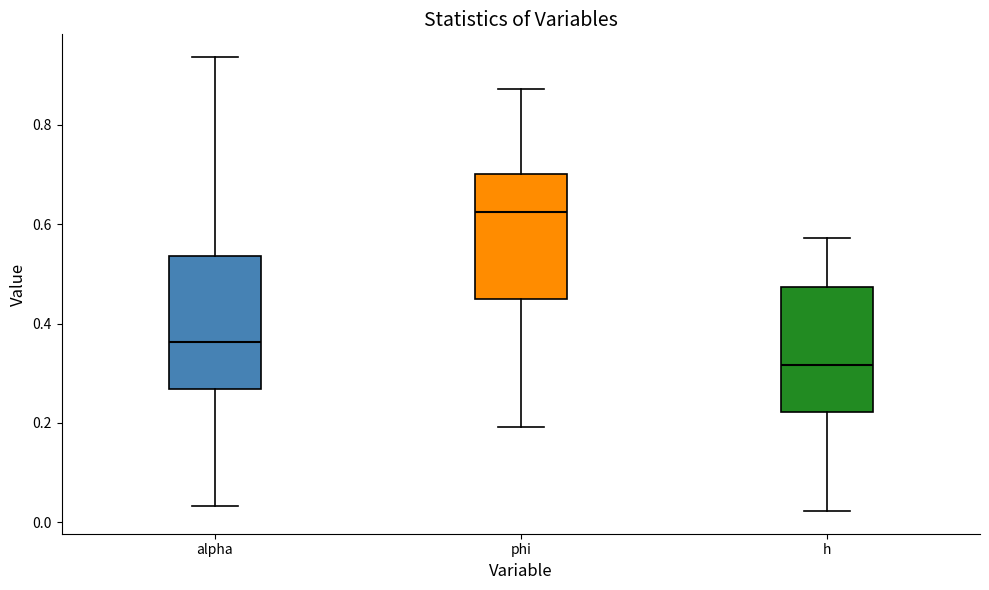

Reading left to right, read every box against the y-axis: the position of its median line, the range the box covers, and the ends of its whiskers. The values are not printed on the chart, so give them approximately, as read against the axis.

alpha: median 0.36, box 0.26 to 0.54, whiskers 0.04 to 0.94
phi: median 0.62, box 0.44 to 0.70, whiskers 0.20 to 0.88
h: median 0.32, box 0.22 to 0.48, whiskers 0.02 to 0.58